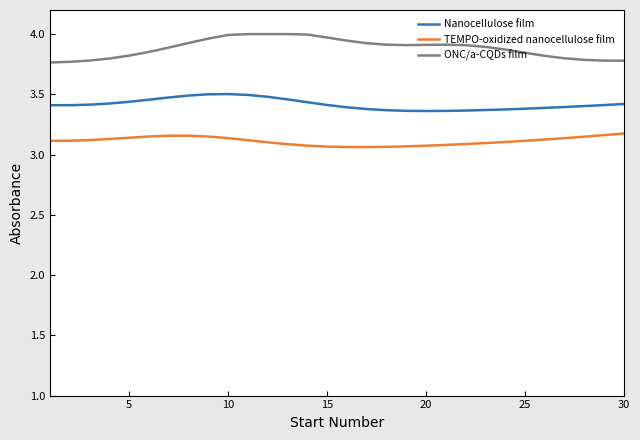

Which series has the largest total across all categories?

ONC/a-CQDs film